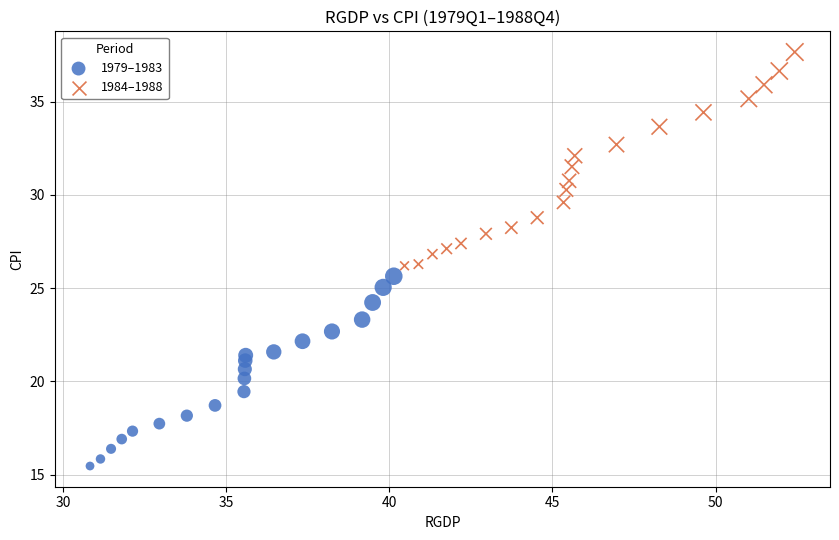

What are all the series names shown in the legend?

1979–1983, 1984–1988